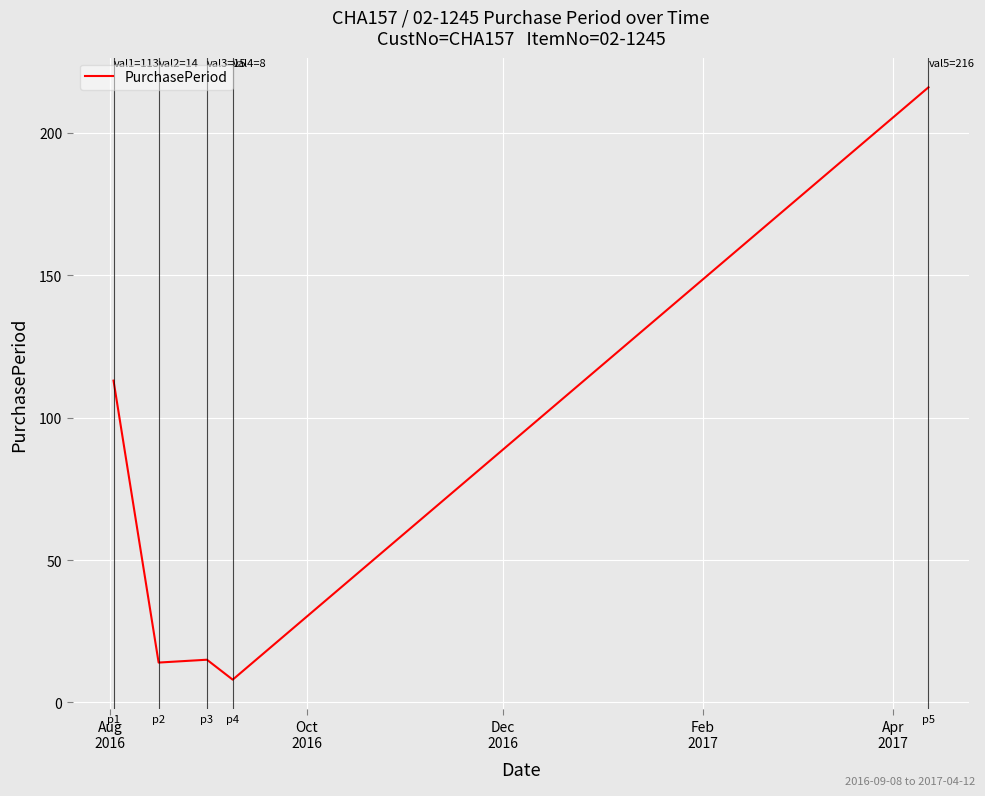

What is the average value?

73